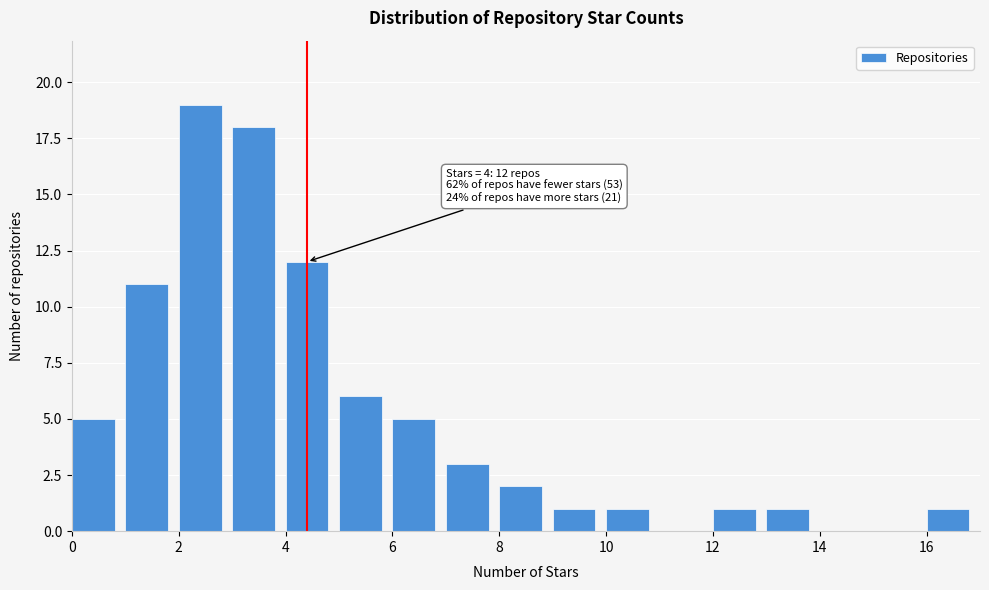

Over which range of the x-axis is the bar tallest?

2 to 3